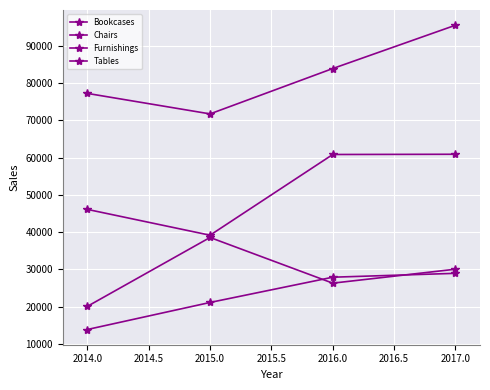

What is the lowest value of the Bookcases series?

20036.7